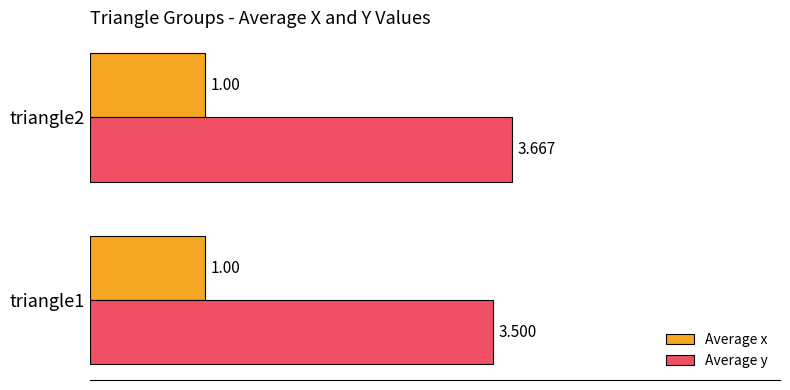

At which category is the sum across all series the highest?

triangle2